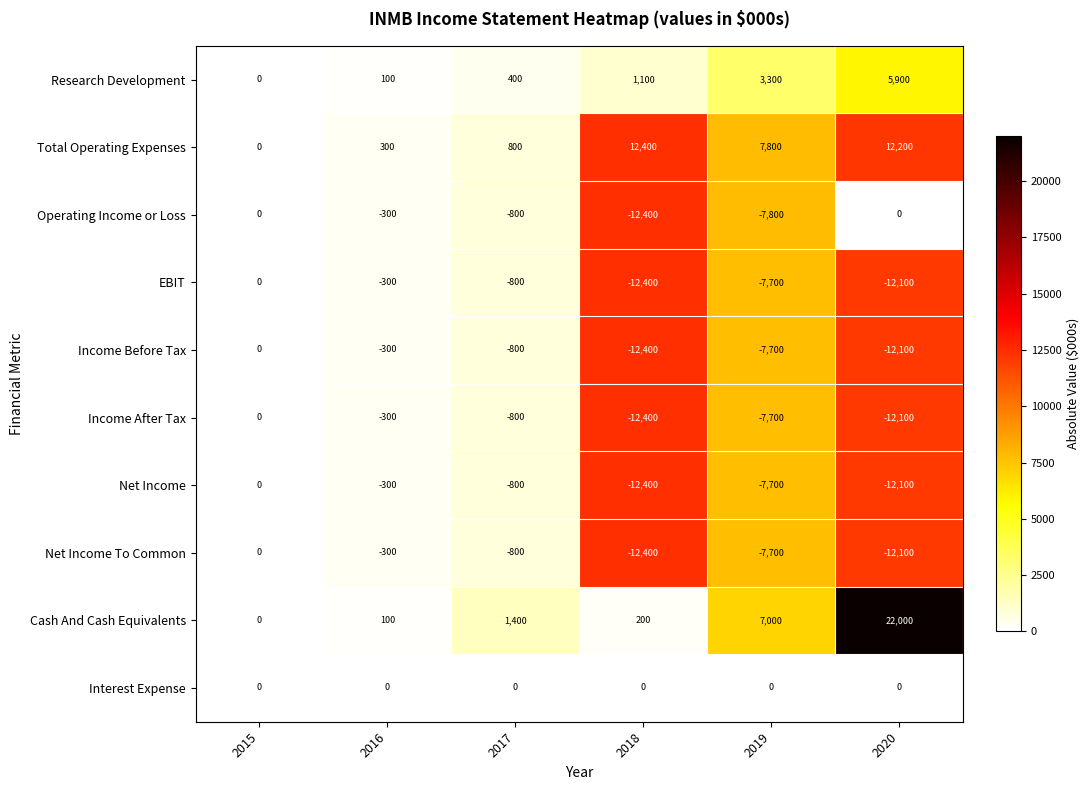

At which label is Income After Tax closest to -6200?

2019